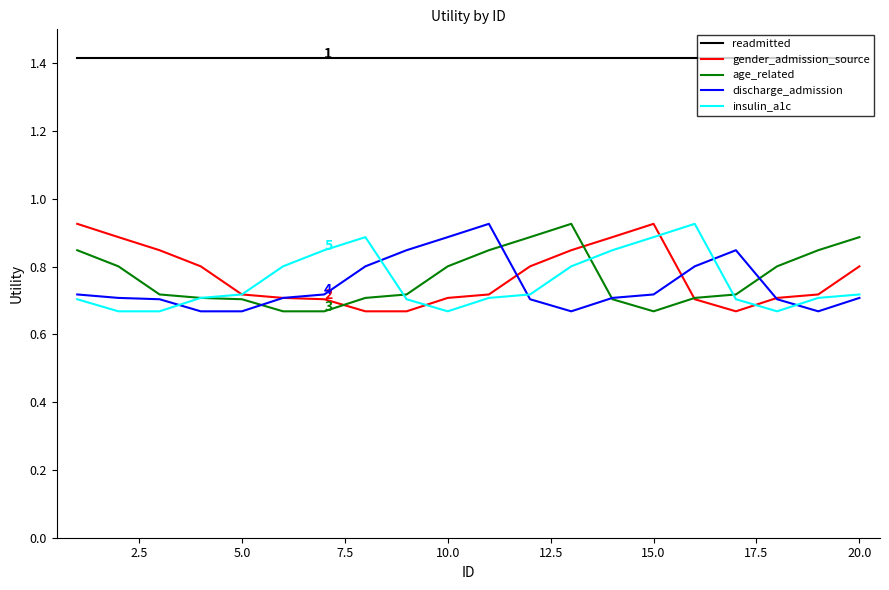

What is the minimum value for readmitted?

1.4